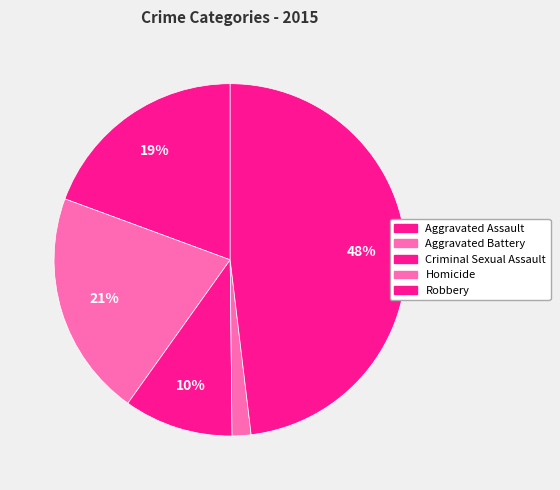

What is the largest slice in the pie chart?

Robbery